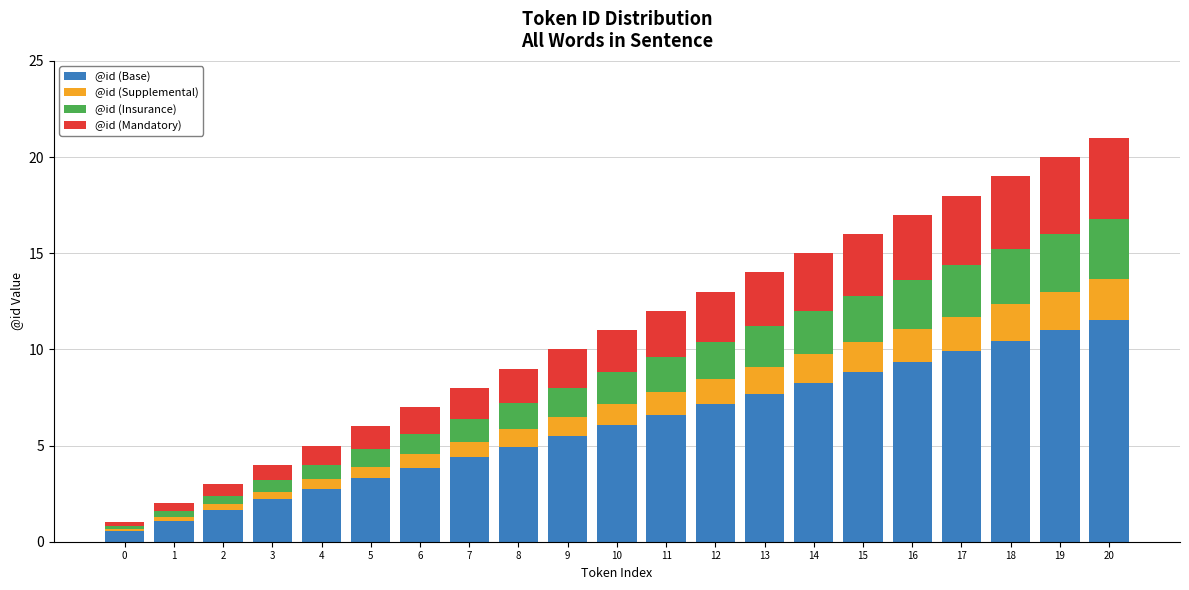

Which category has the highest value in the @id (Base) series?

20